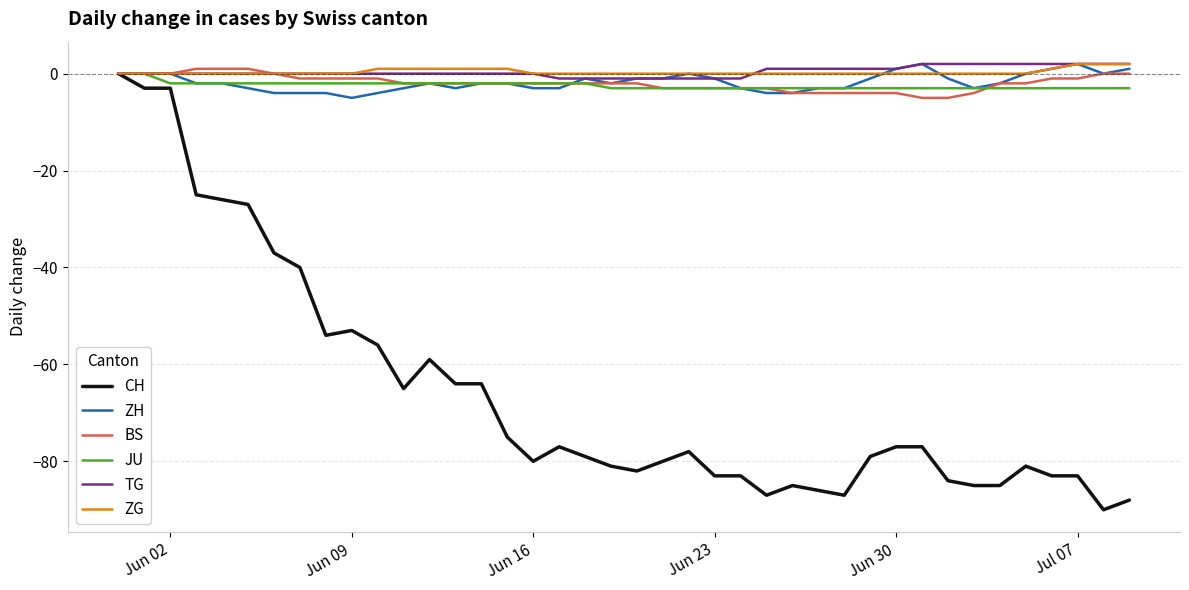

What is the minimum value for CH?

-90